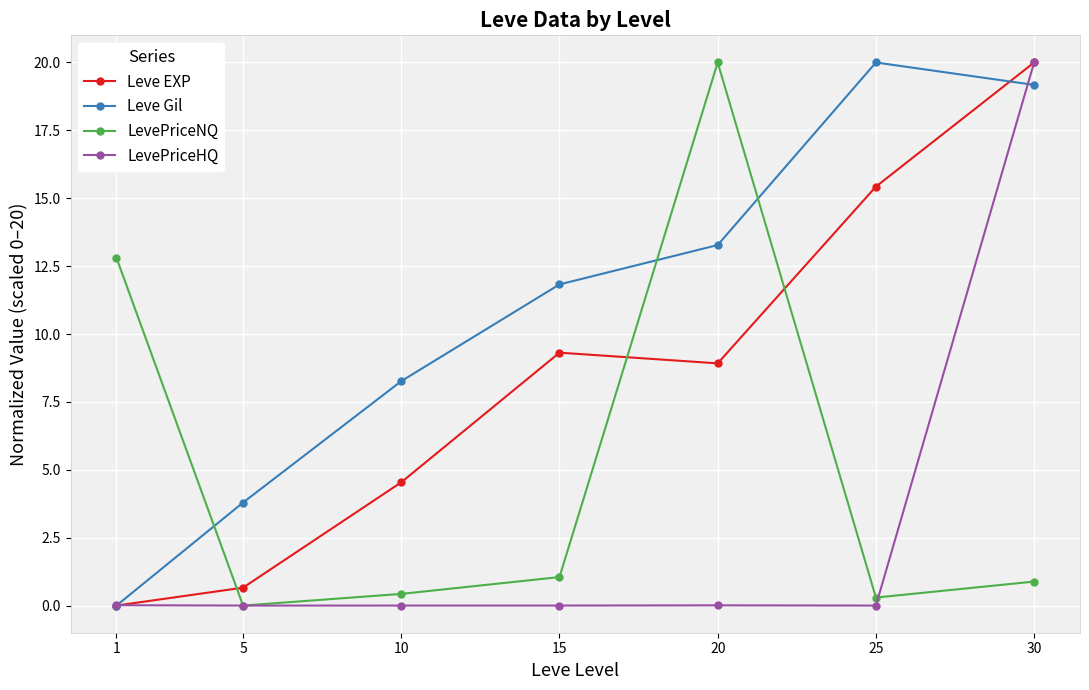

At how many categories does at least one series exceed 0?

7